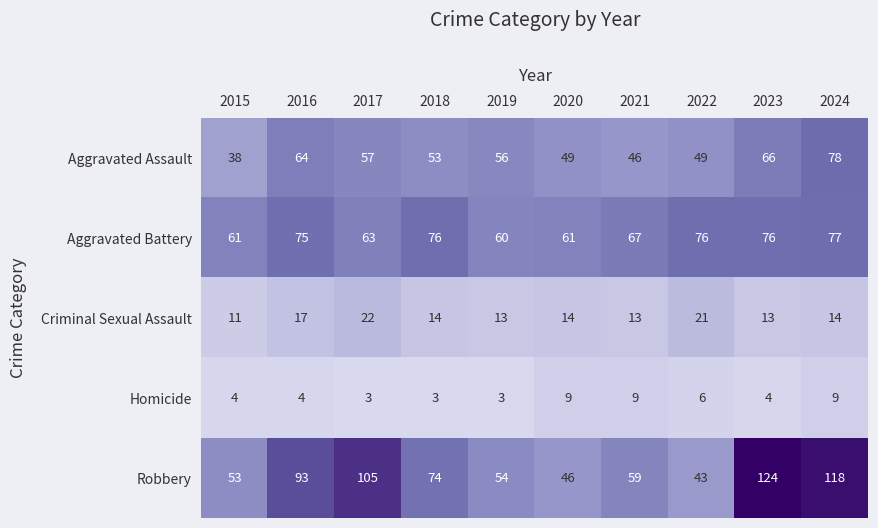

What is the spread (max minus min) of values at 2015?

57